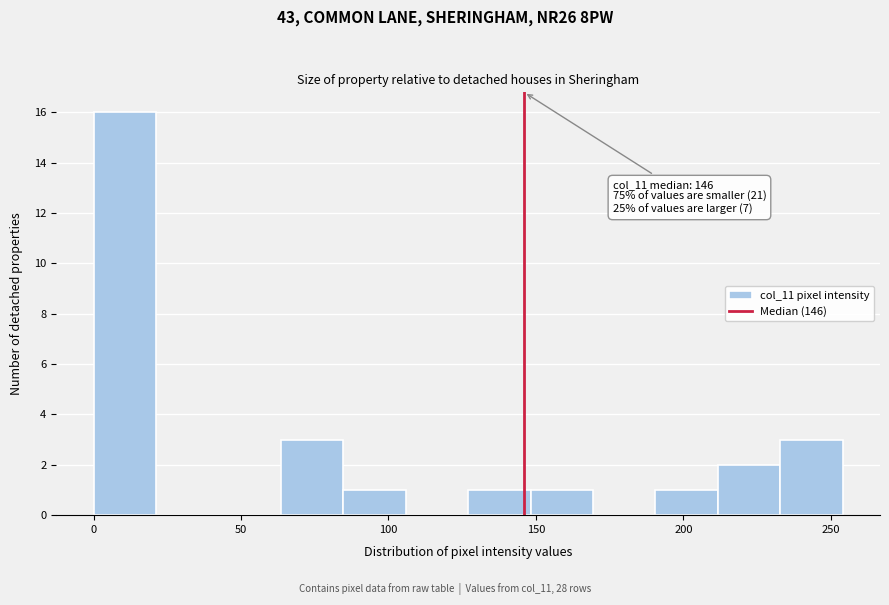

Which range on the x-axis has the tallest bar?

0 to 20